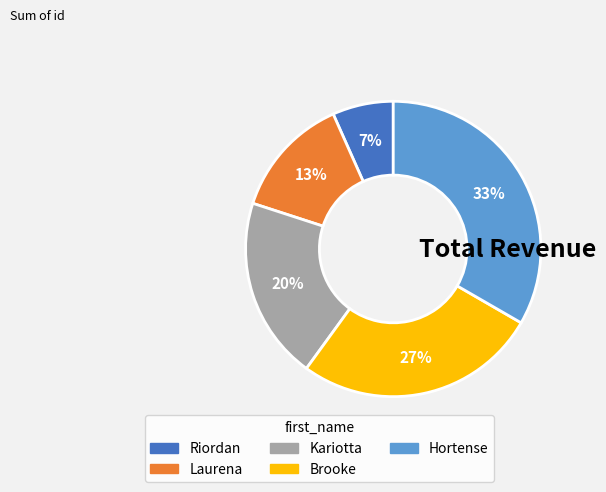

True or false: Laurena accounts for 5% of the total.

False